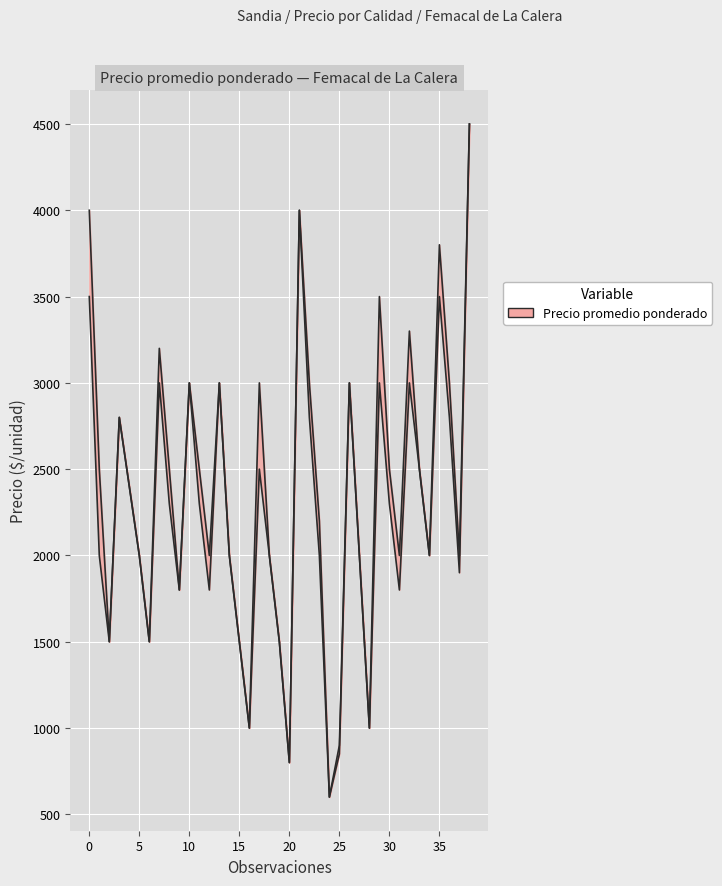

Reading right to left, list all the values displayed in this chart.

Precio promedio ponderado: 4500	2000	3000	3800	2000	2500	3300	2000	2500	3500	1000	2000	3000	900	600	2200	3000	4000	800	1500	2000	3000	1000	1500	2000	3000	2000	2500	3000	1800	2500	3200	1500	2000	2400	2800	1500	2500	4000
Precio maximo: 4500	1900	2800	3500	2000	2500	3000	1800	2300	3000	1000	2000	3000	850	600	2000	2800	4000	800	1500	2000	2500	1000	1500	2000	3000	1800	2300	3000	1800	2300	3000	1500	2000	2400	2800	1500	2000	3500